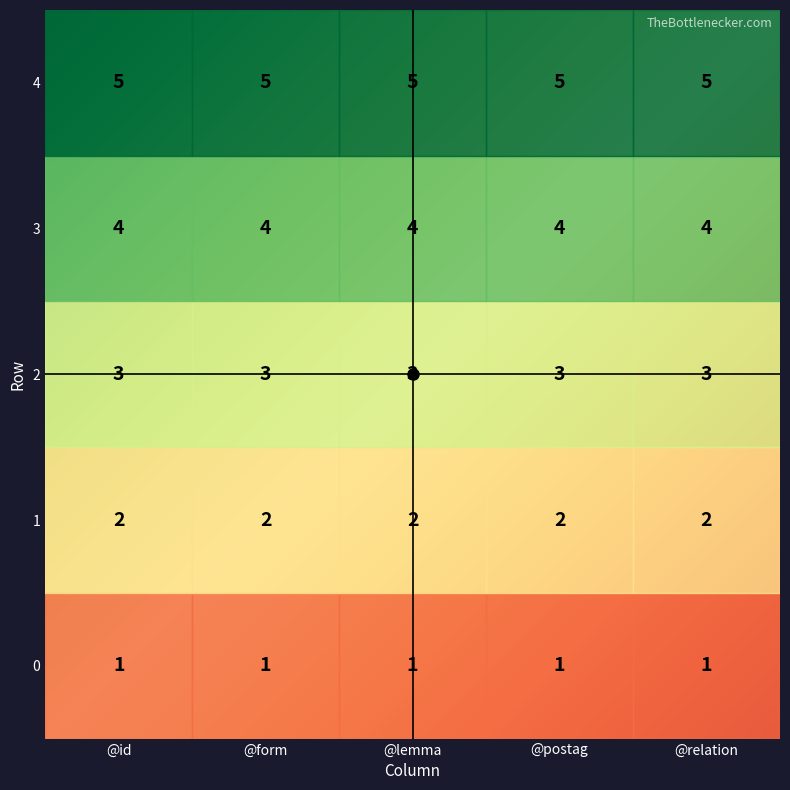

Reading left to right, what are all the values shown in this chart?

0: 0=1	1=2	2=3	3=4	4=5
1: 0=1	1=2	2=3	3=4	4=5
2: 0=1	1=2	2=3	3=4	4=5
3: 0=1	1=2	2=3	3=4	4=5
4: 0=1	1=2	2=3	3=4	4=5